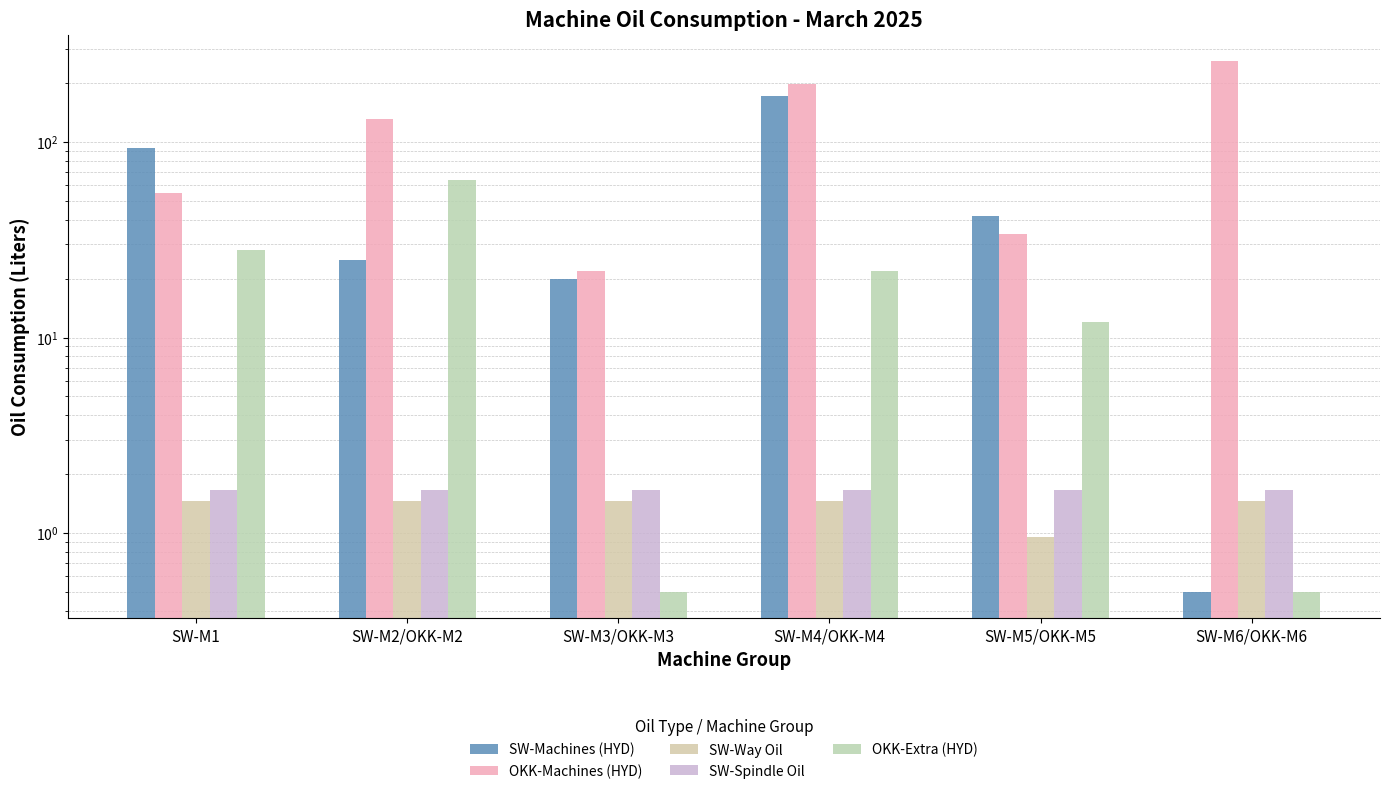

What is the label of the 5th bar from the left?

SW-M5/OKK-M5